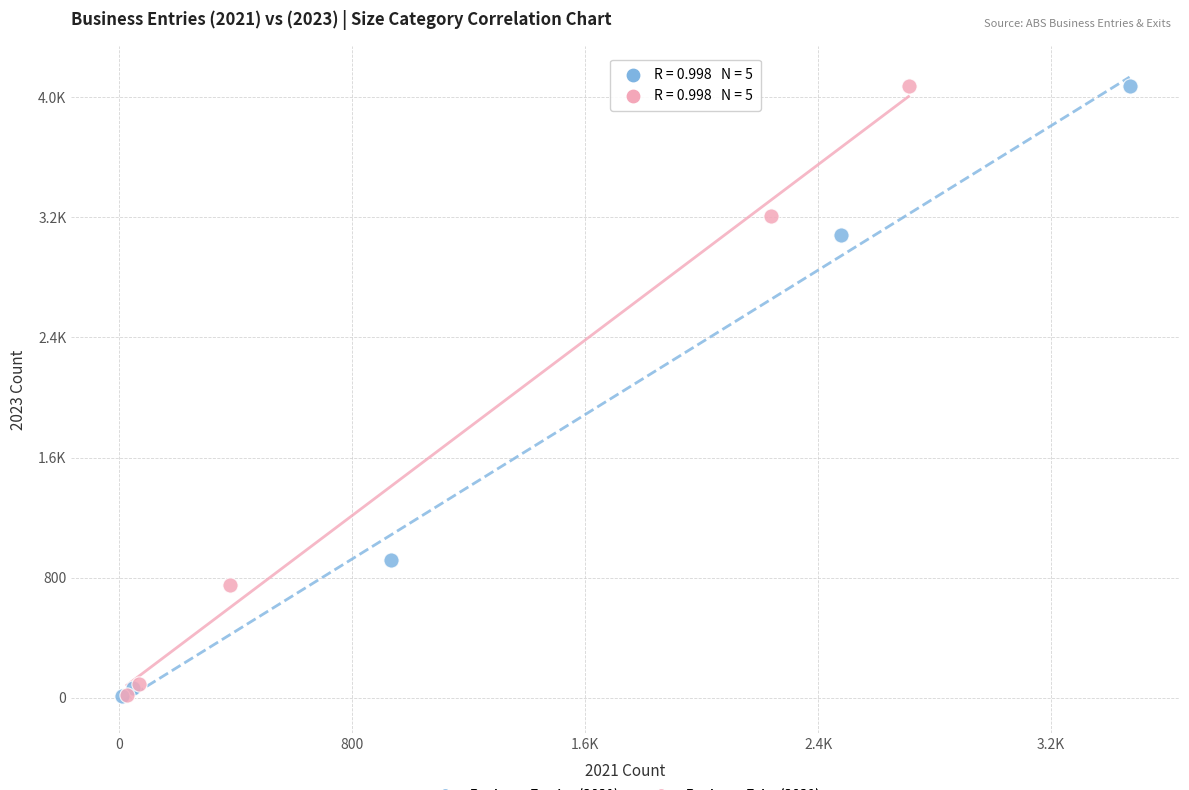

What are all the series names shown in the legend?

Business Entries (2021), Business Exits (2021)